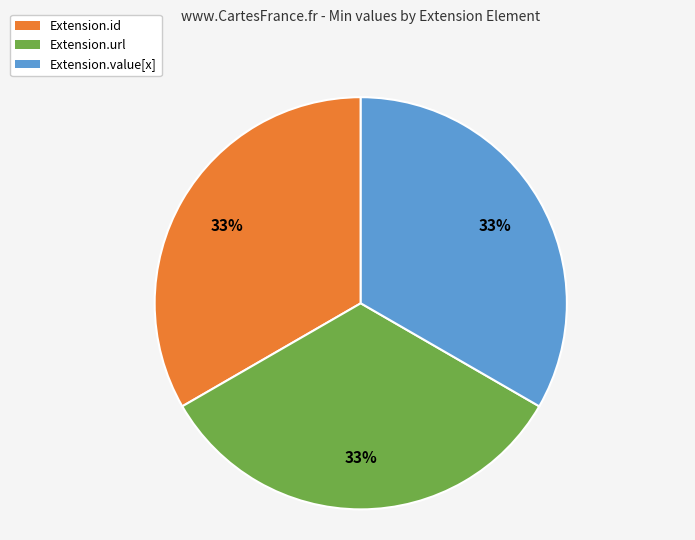

To the nearest percent, what percentage of the pie is Extension.url?

33%